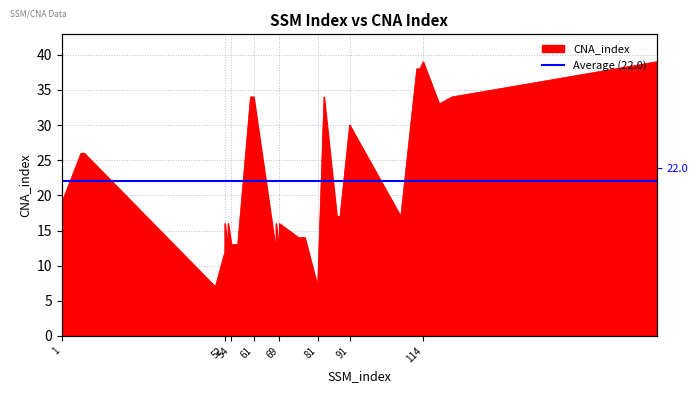

What is the maximum value shown in the chart?

39